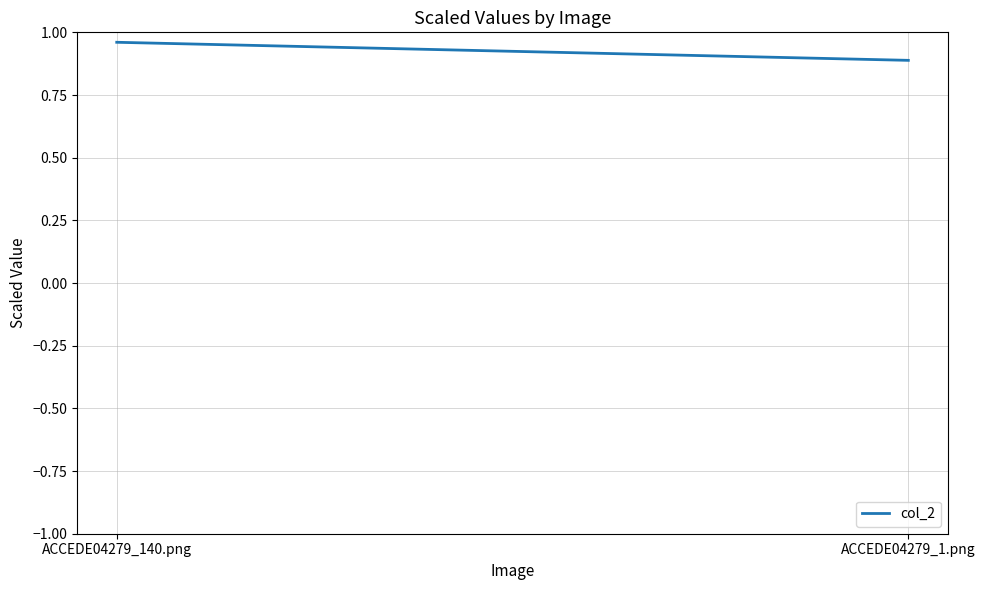

What is the sum of all values?

1.8